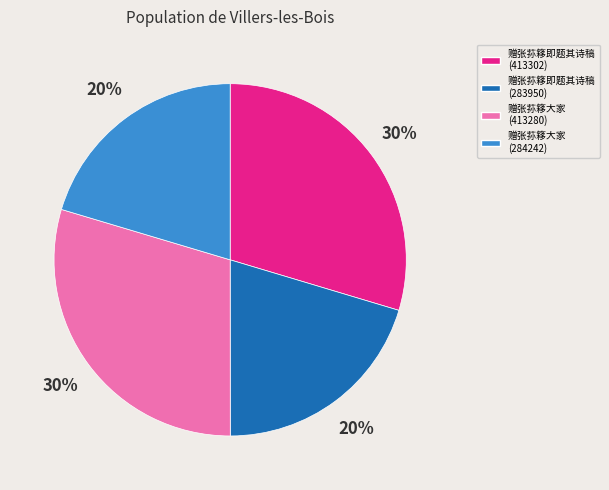

To the nearest percent, what portion does 赠张荪簃大家 (413280) represent?

30%